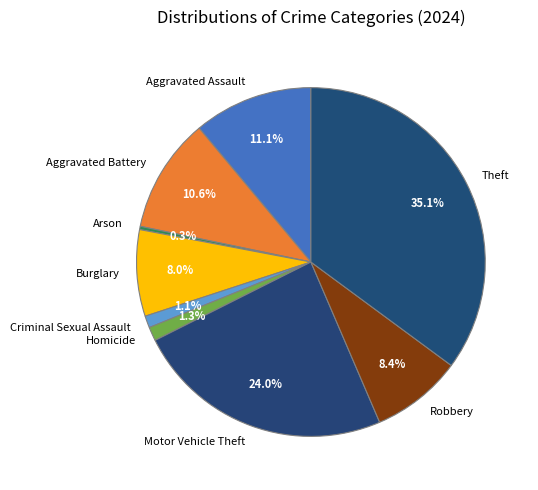

To the nearest percent, what is the combined percentage of Homicide and Arson?

2%